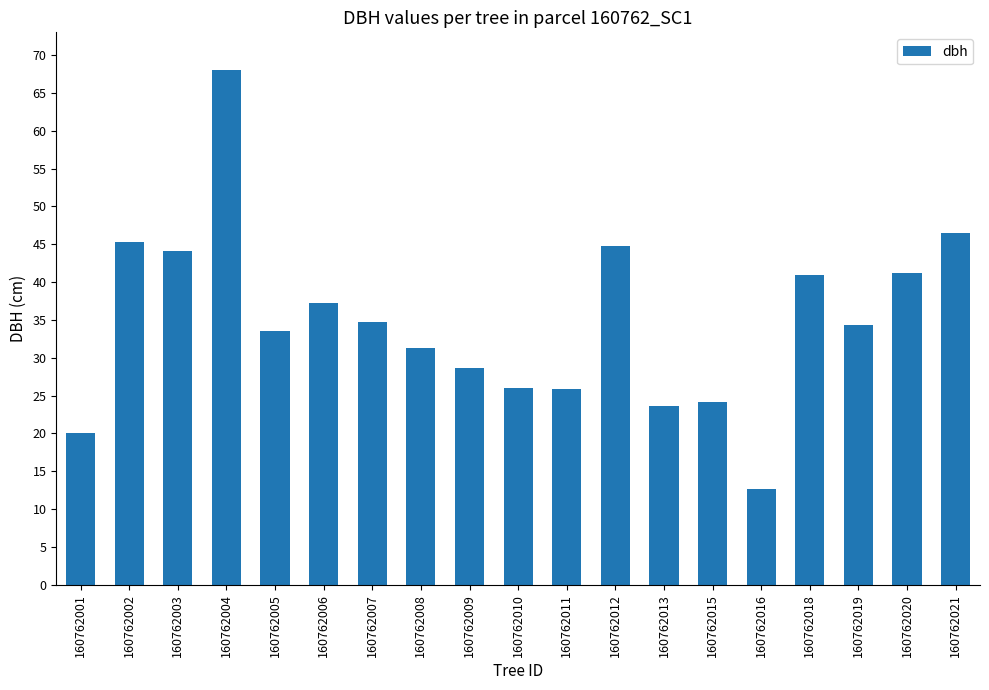

What is the sum of all values?

662.9